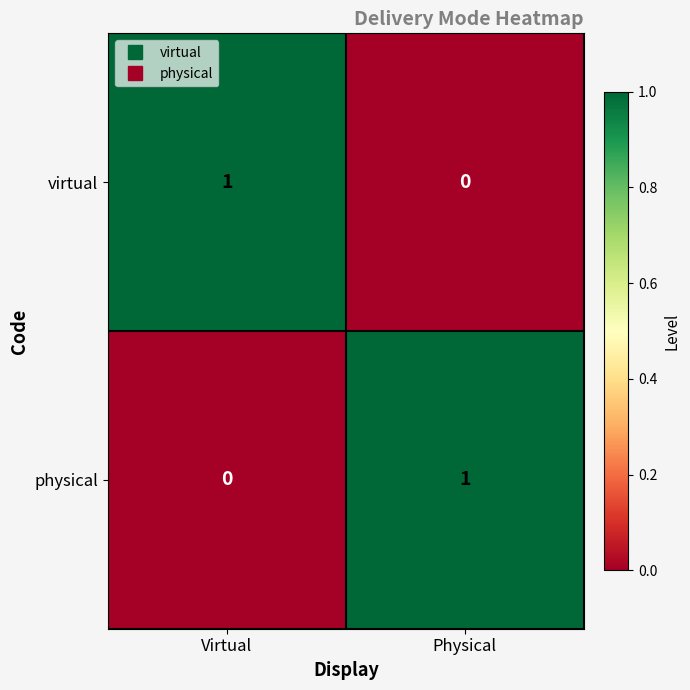

Reading left to right, what are all the values shown in this chart?

virtual: 1	0
physical: 0	1